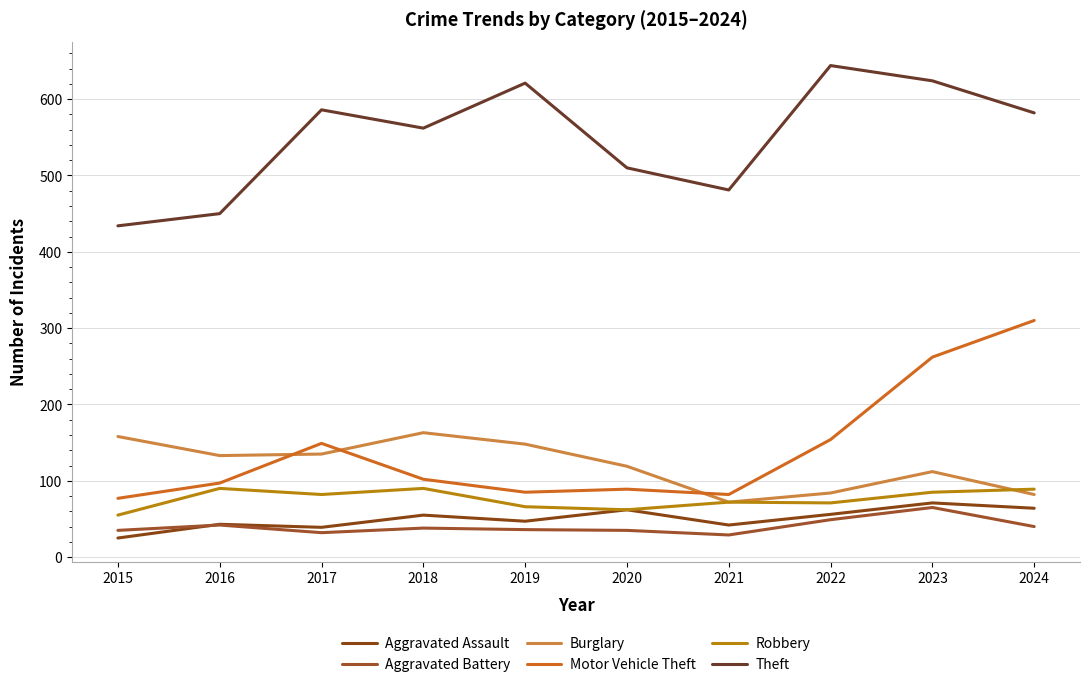

Reading right to left, extract all data points from this chart.

Aggravated Assault: 2024=64	2023=71	2022=56	2021=42	2020=62	2019=47	2018=55	2017=39	2016=43	2015=25
Aggravated Battery: 2024=40	2023=65	2022=49	2021=29	2020=35	2019=36	2018=38	2017=32	2016=42	2015=35
Burglary: 2024=82	2023=112	2022=84	2021=72	2020=119	2019=148	2018=163	2017=135	2016=133	2015=158
Motor Vehicle Theft: 2024=310	2023=262	2022=154	2021=82	2020=89	2019=85	2018=102	2017=149	2016=97	2015=77
Robbery: 2024=89	2023=85	2022=71	2021=72	2020=62	2019=66	2018=90	2017=82	2016=90	2015=55
Theft: 2024=582	2023=624	2022=644	2021=481	2020=510	2019=621	2018=562	2017=586	2016=450	2015=434